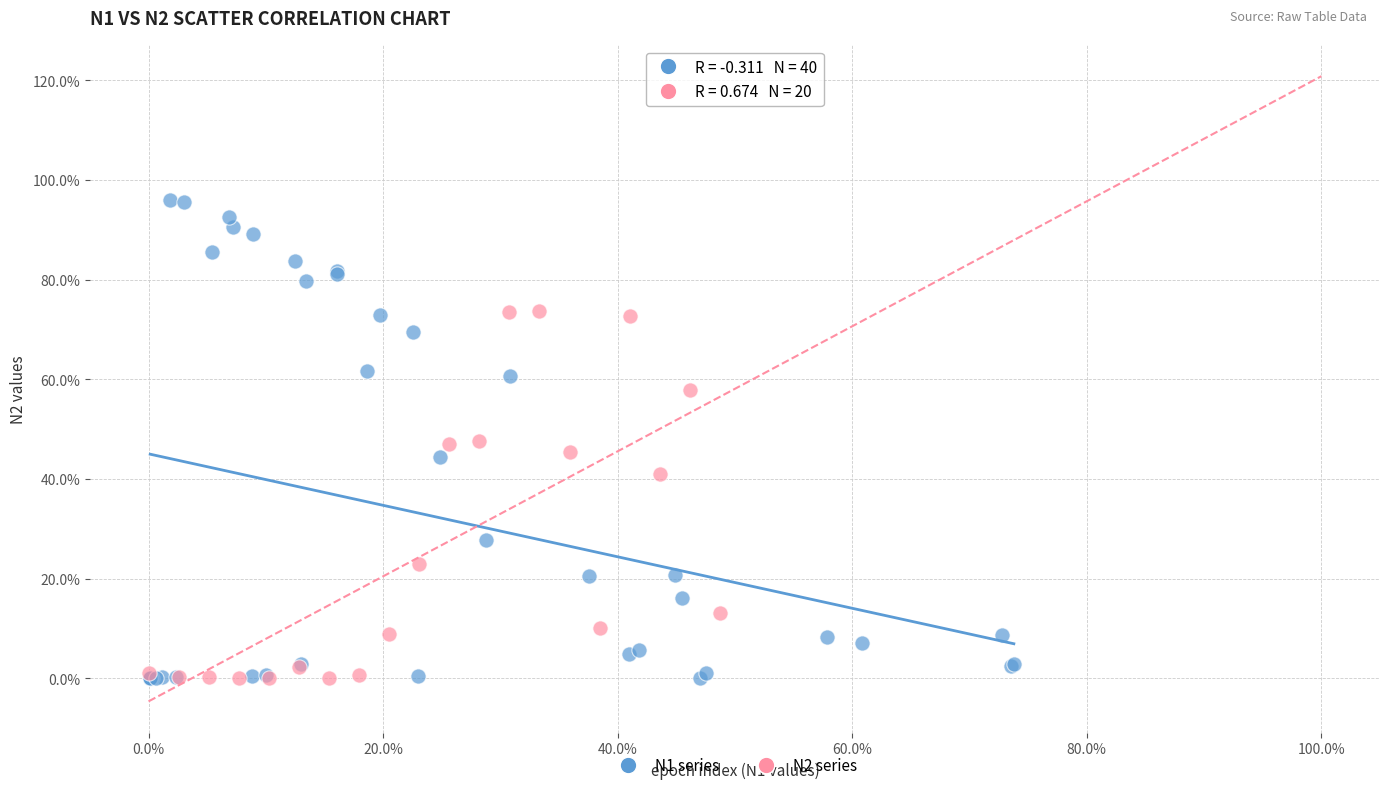

What are all the series names shown in the legend?

N1 series, N2 series